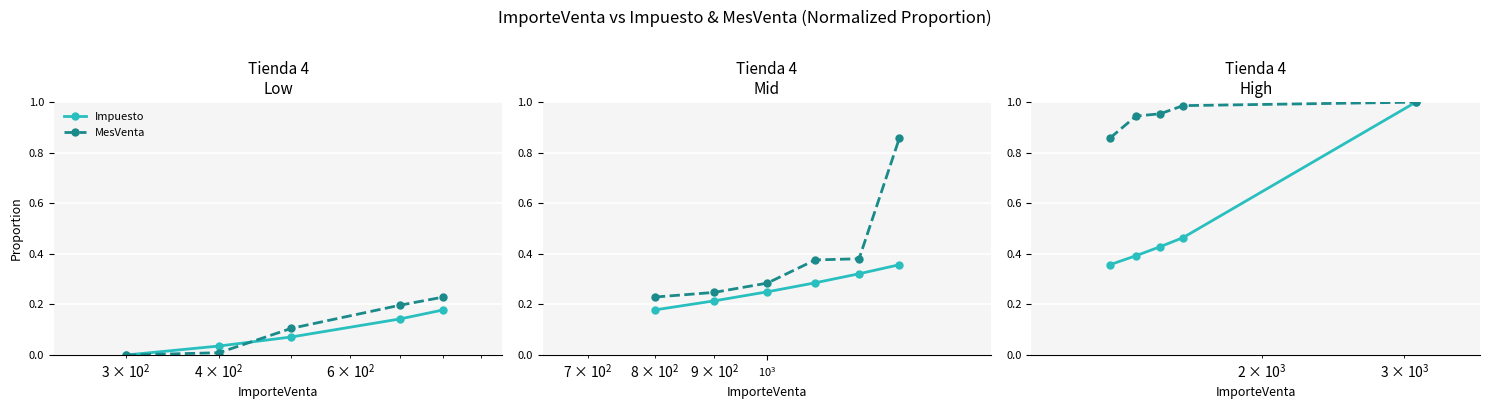

Is it true that Impuesto equals 0.1 at $\mathdefault{10^{4}}$?

False